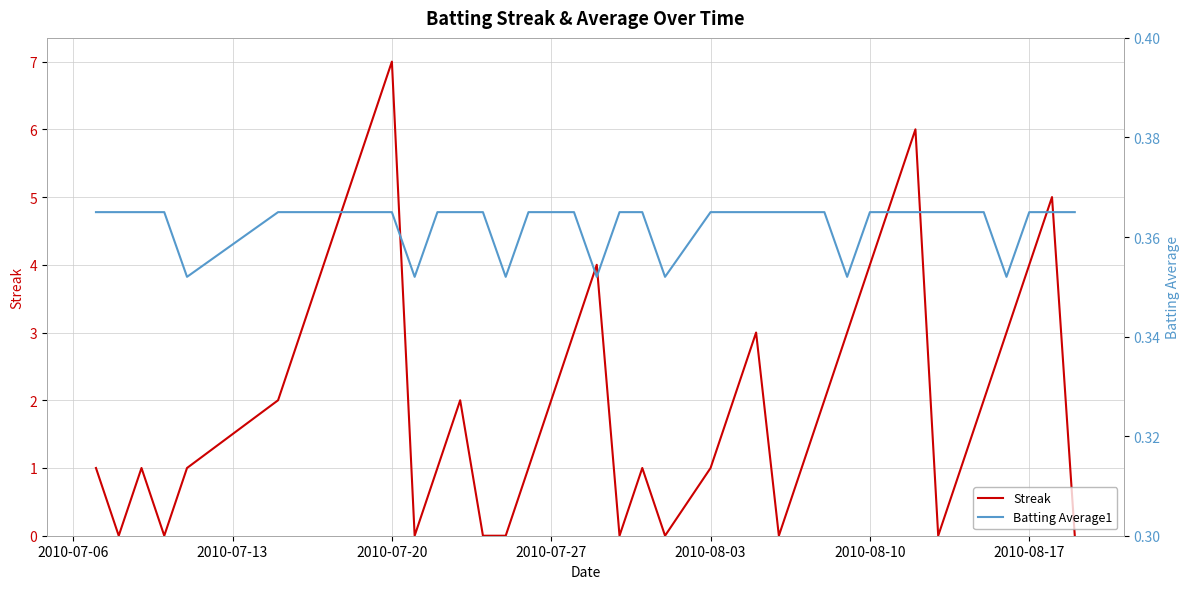

Reading left to right, list all the values displayed in this chart.

Streak: 1.0	0.0	1.0	0.0	1.0	2.0	3.0	4.0	5.0	6.0	7.0	0.0	1.0	2.0	0.0	0.0	1.0	2.0	3.0	4.0	0.0	1.0	0.0	1.0	2.0	3.0	0.0	1.0	2.0	3.0	4.0	5.0	6.0	0.0	1.0	2.0	3.0	4.0	5.0	0.0
Batting Average1: 0.4	0.4	0.4	0.4	0.4	0.4	0.4	0.4	0.4	0.4	0.4	0.4	0.4	0.4	0.4	0.4	0.4	0.4	0.4	0.4	0.4	0.4	0.4	0.4	0.4	0.4	0.4	0.4	0.4	0.4	0.4	0.4	0.4	0.4	0.4	0.4	0.4	0.4	0.4	0.4